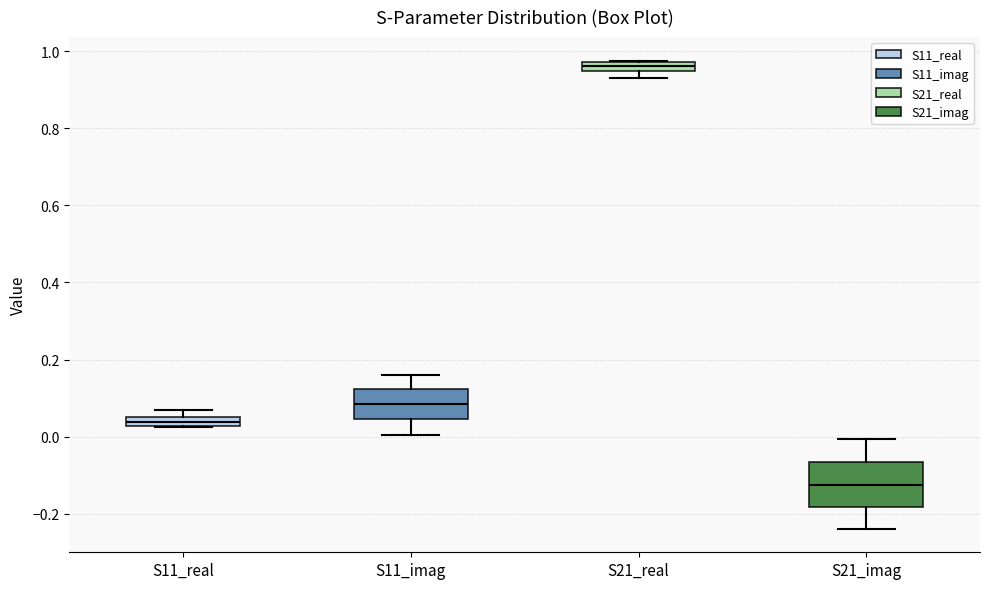

Which box has the lowest median line?

S21_imag